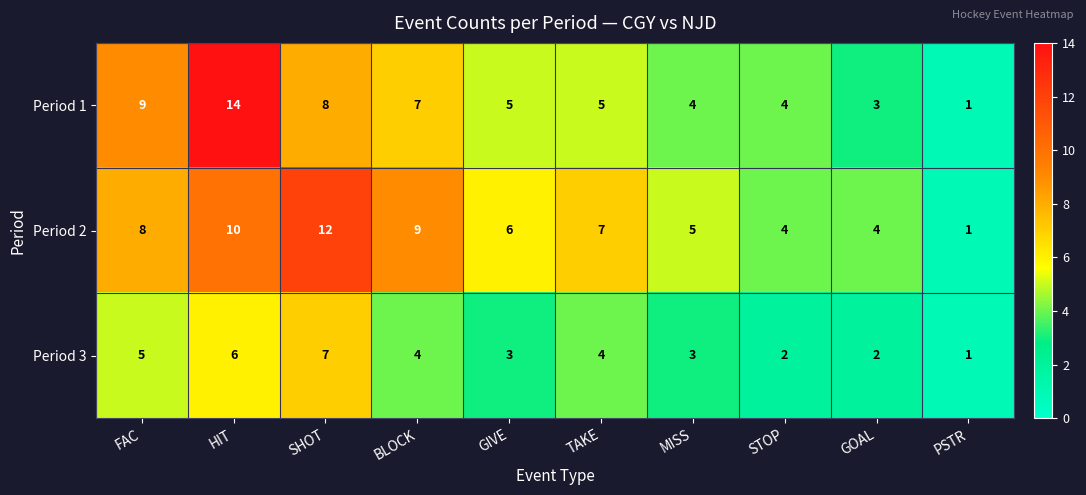

Which series has the widest spread of values?

Period 1